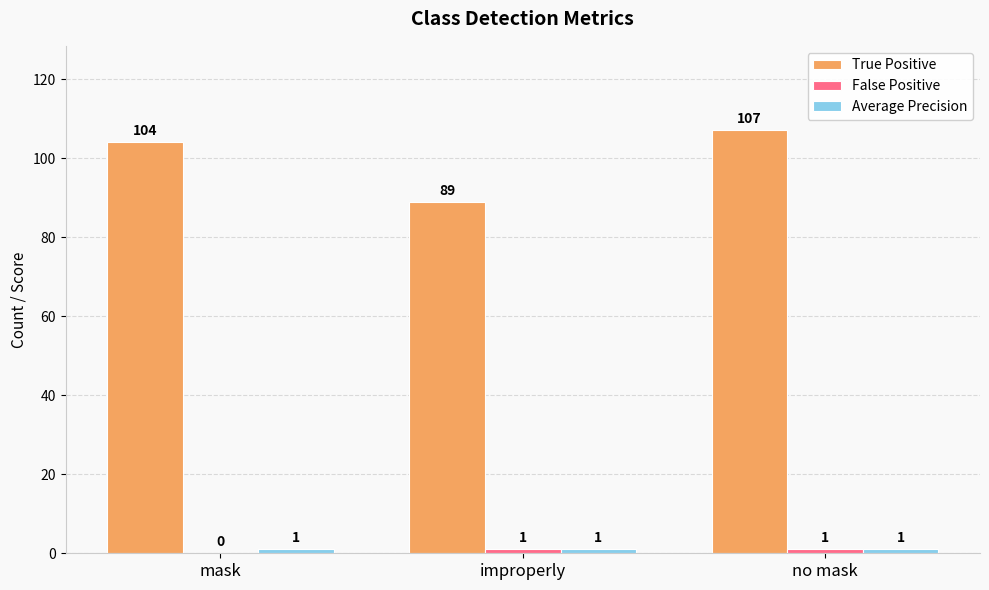

Is it true that True Positive equals 89 at improperly?

True